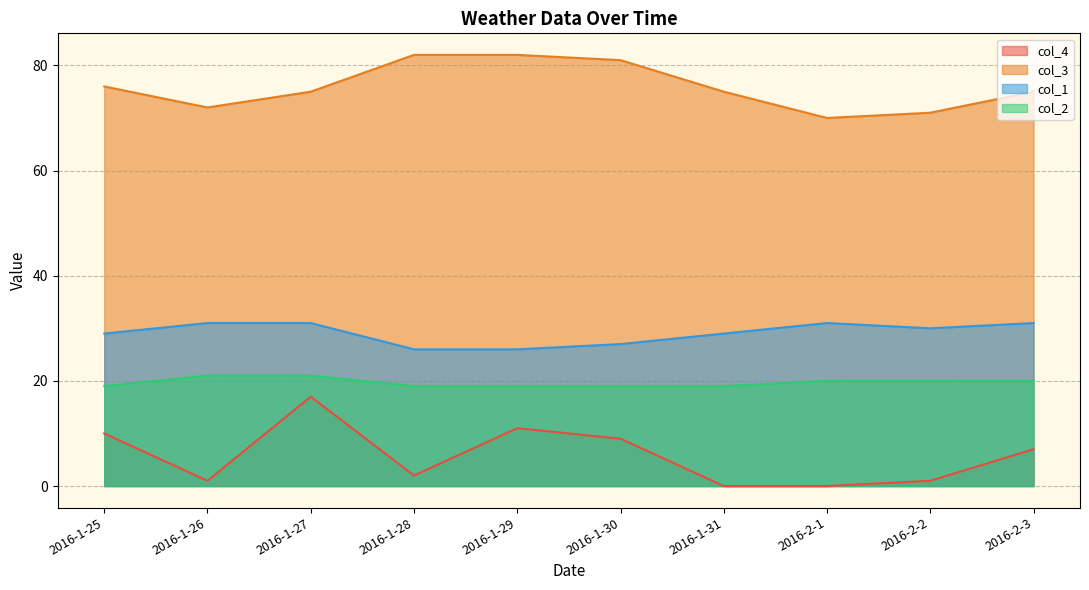

What is the spread (max minus min) of values at 2016-2-2?

70